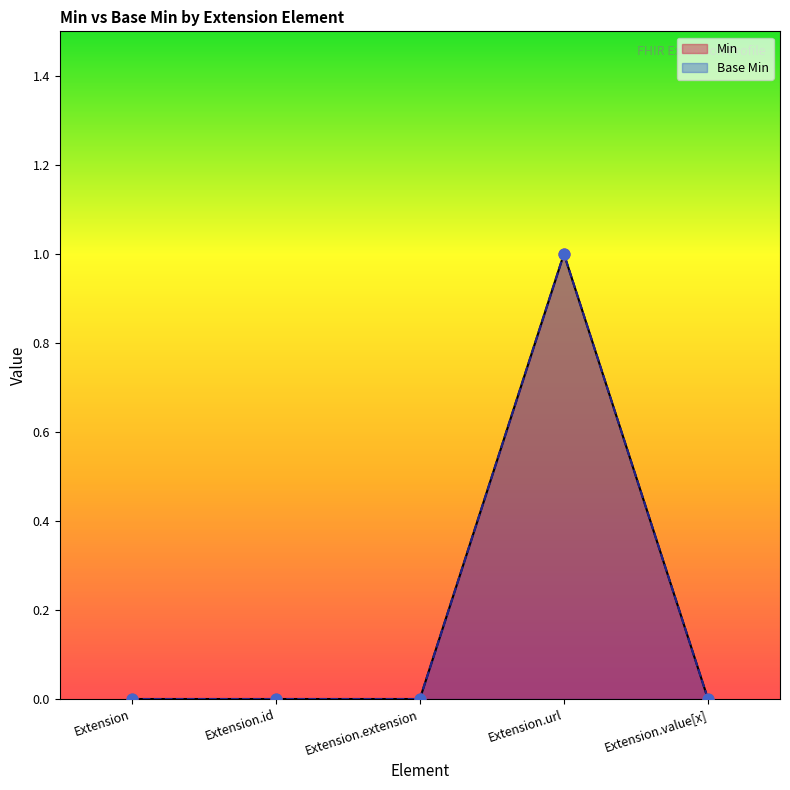

What are all the series names shown in the legend?

Min, Base Min